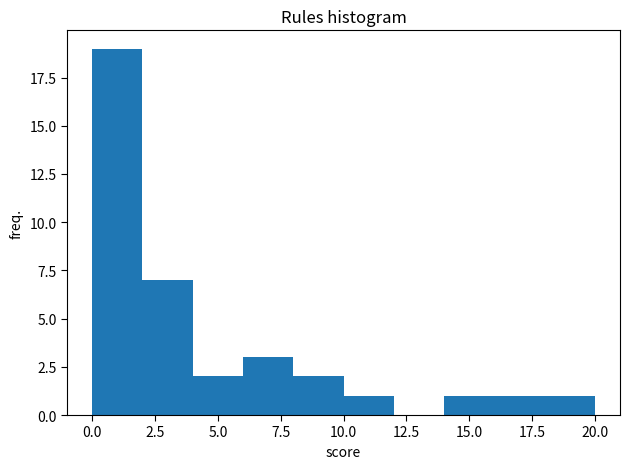

Reading left to right, transcribe this chart: for each bar, give the range it covers on the x-axis and its height. The values are not printed on the chart, so give them approximately, as read against the axis.

0 to 2: 19
2 to 4: 7
4 to 6: 2
6 to 8: 3
8 to 10: 2
10 to 12: 1
12 to 14: 0
14 to 16: 1
16 to 18: 1
18 to 20: 1